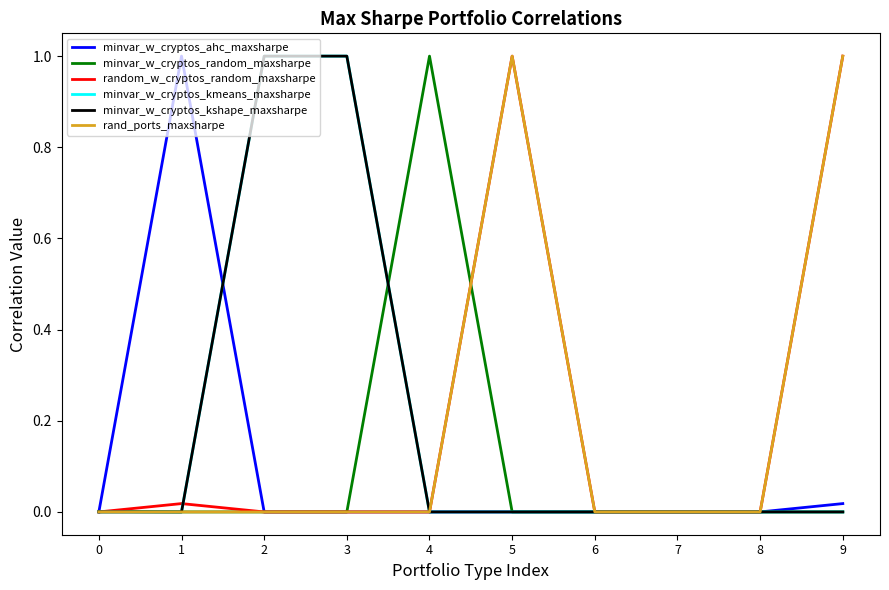

Does the chart have visible grid lines?

No